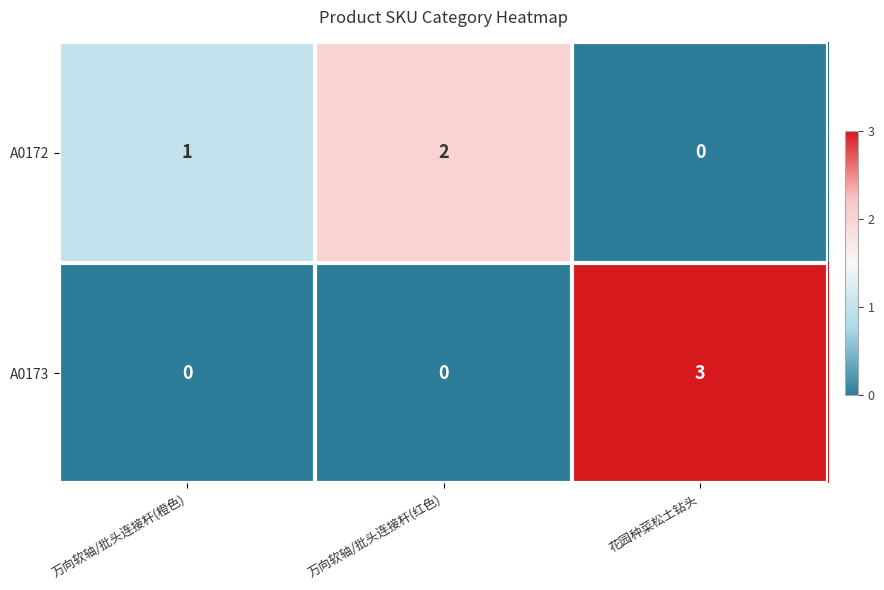

The A0172 series shows 1 at 万向软轴/批头连接杆(橙色). True or false?

True